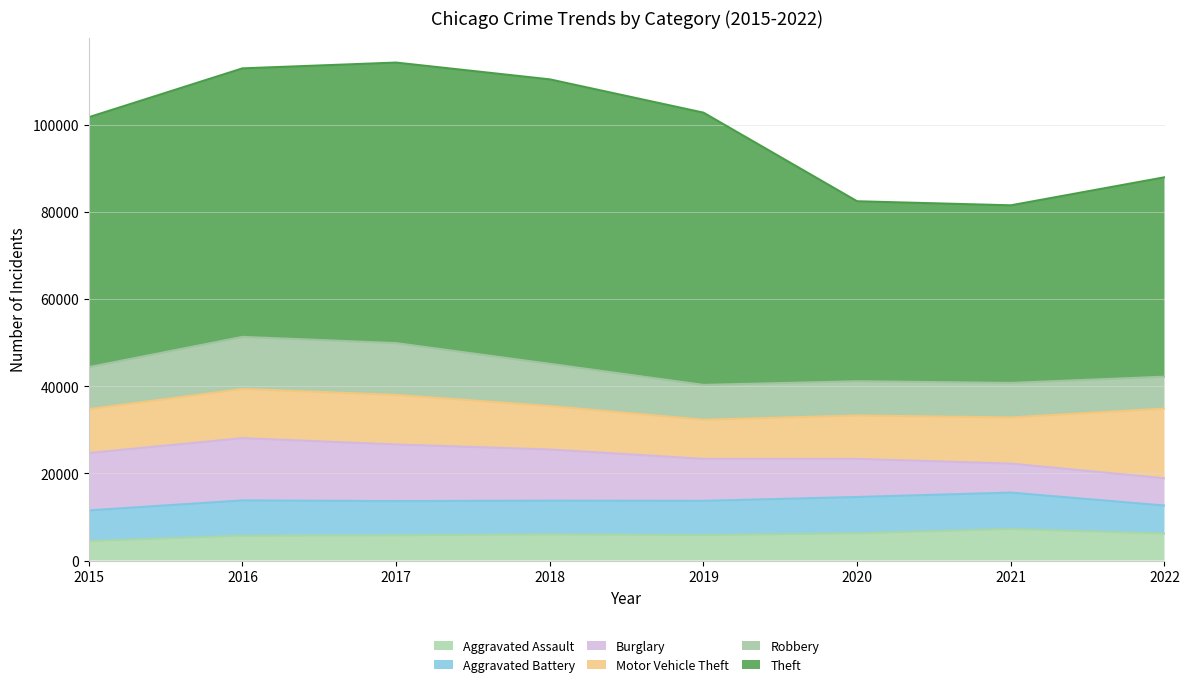

In Theft, how many points are higher than both neighbors (excluding endpoints)?

1